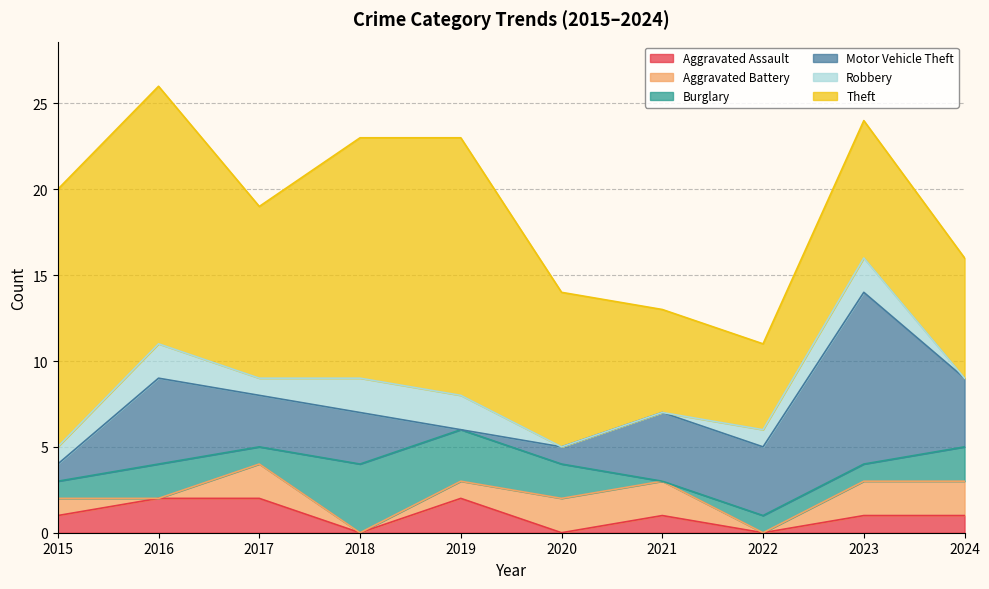

What are all the series names shown in the legend?

Aggravated Assault, Aggravated Battery, Burglary, Motor Vehicle Theft, Robbery, Theft